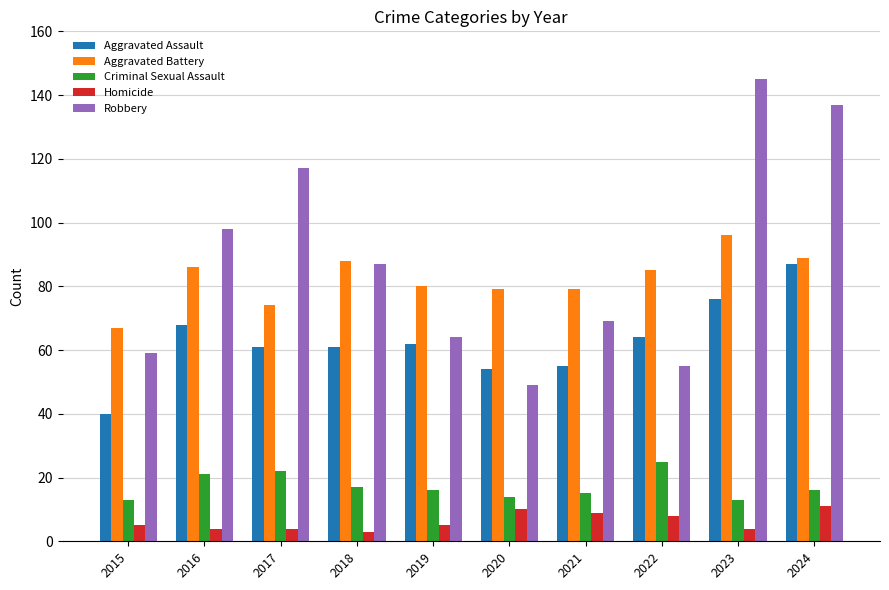

What is the lowest value of the Aggravated Assault series?

40